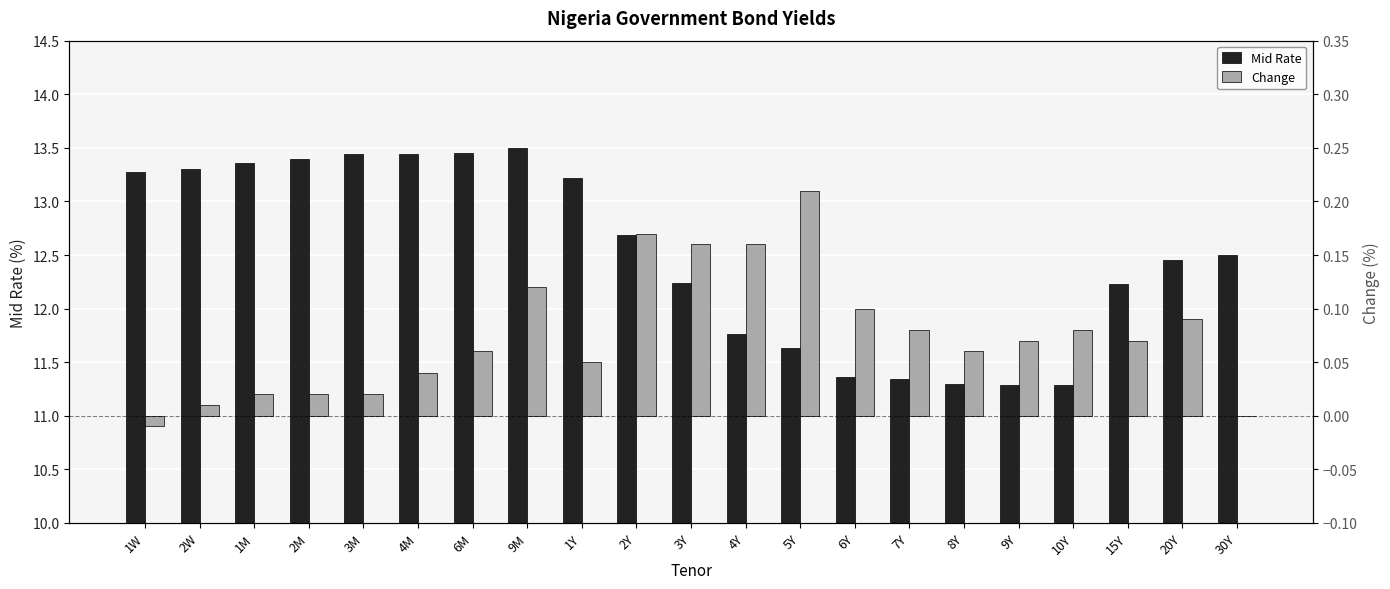

What is the difference between the second highest and second lowest values in the Change series?

0.2